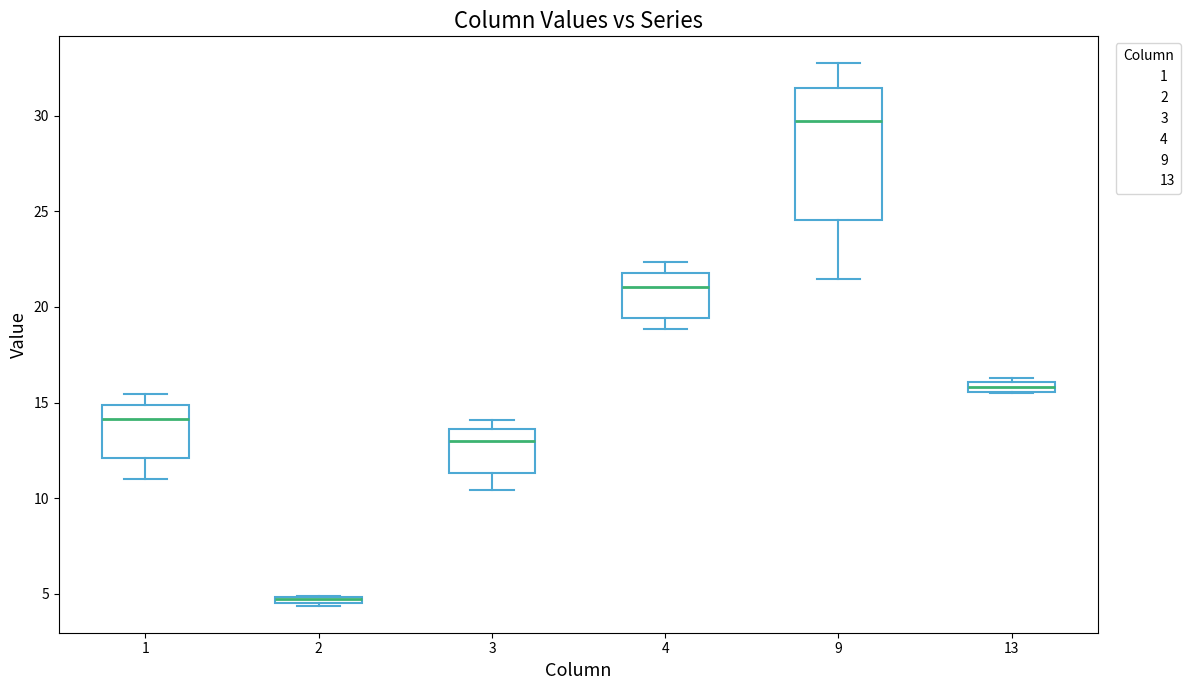

Which box is the tallest, from its lower edge to its upper edge?

9